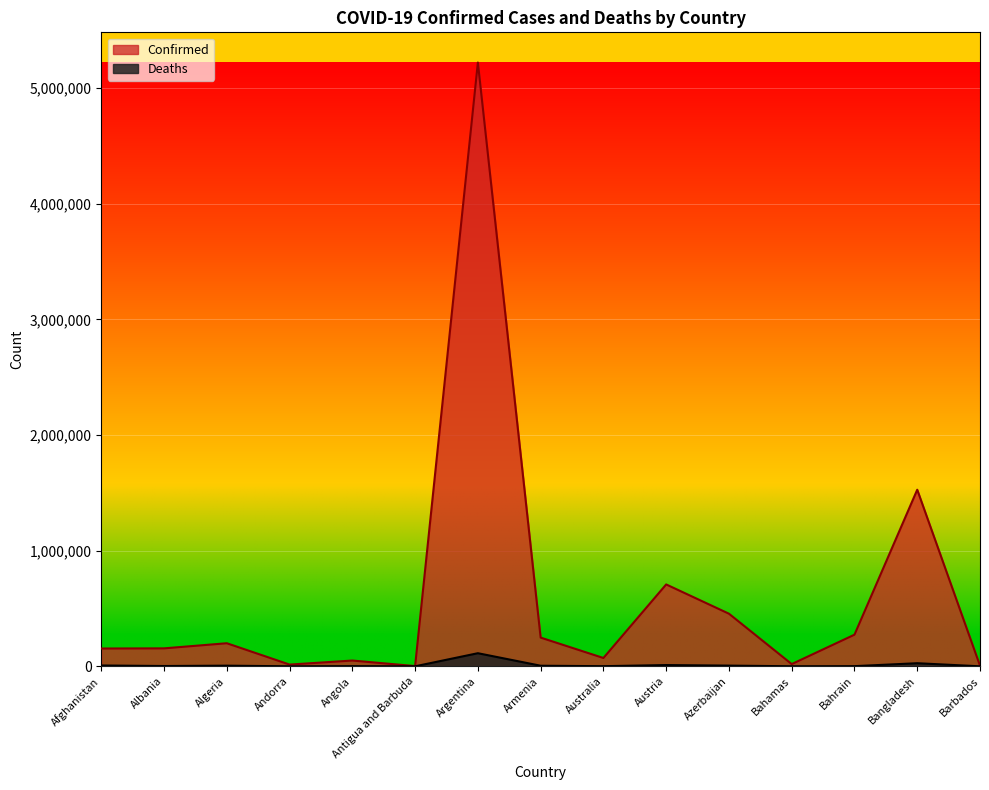

True or false: Confirmed and Deaths cross at least once.

False